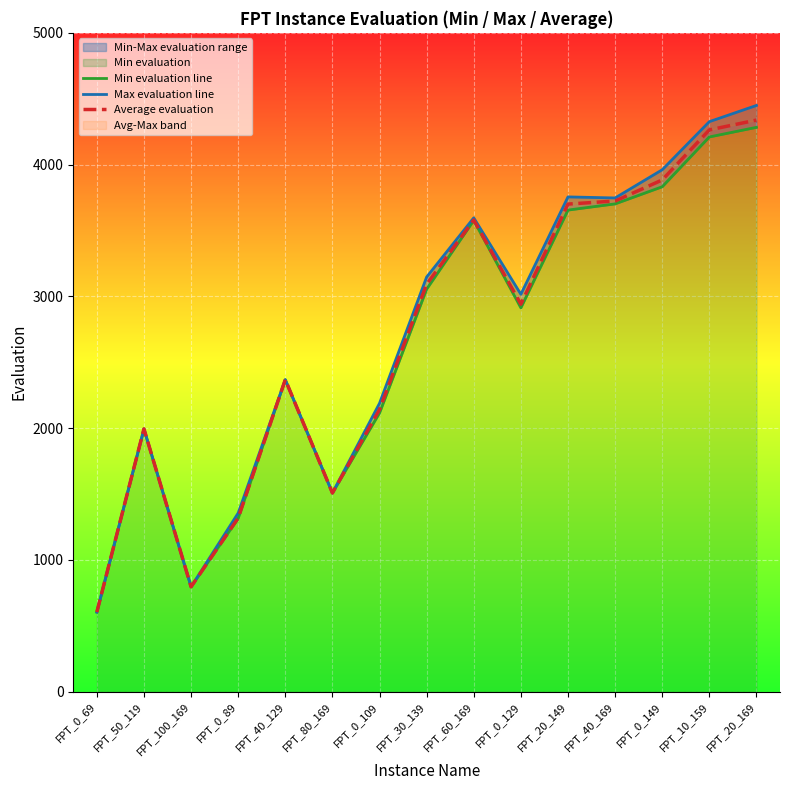

How many data points in Min evaluation line are above 2913?

7